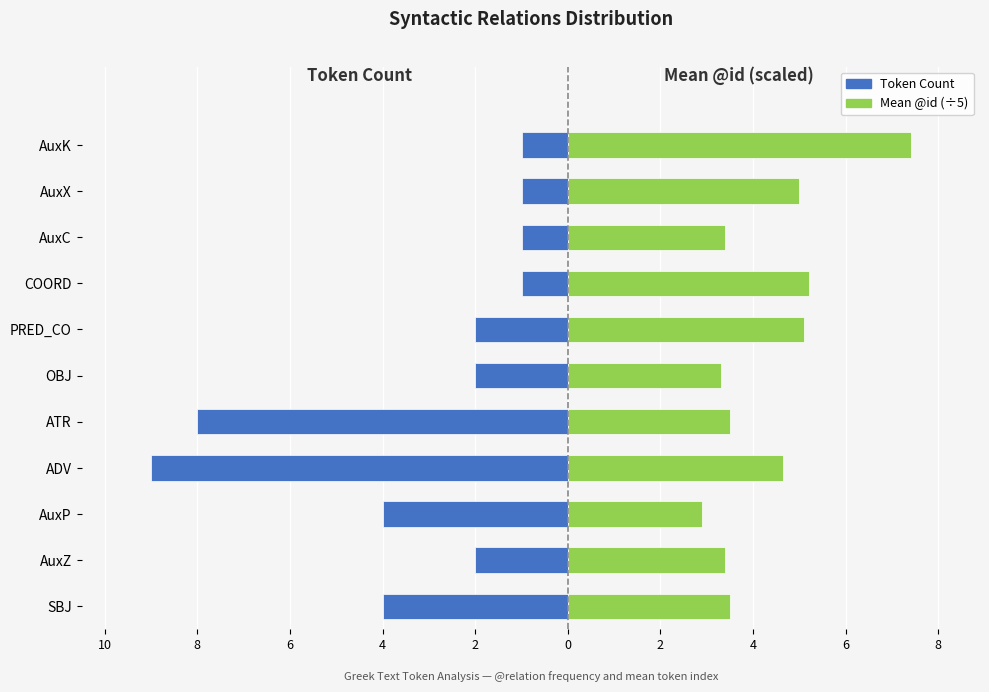

Count the number of categories in the chart.

11